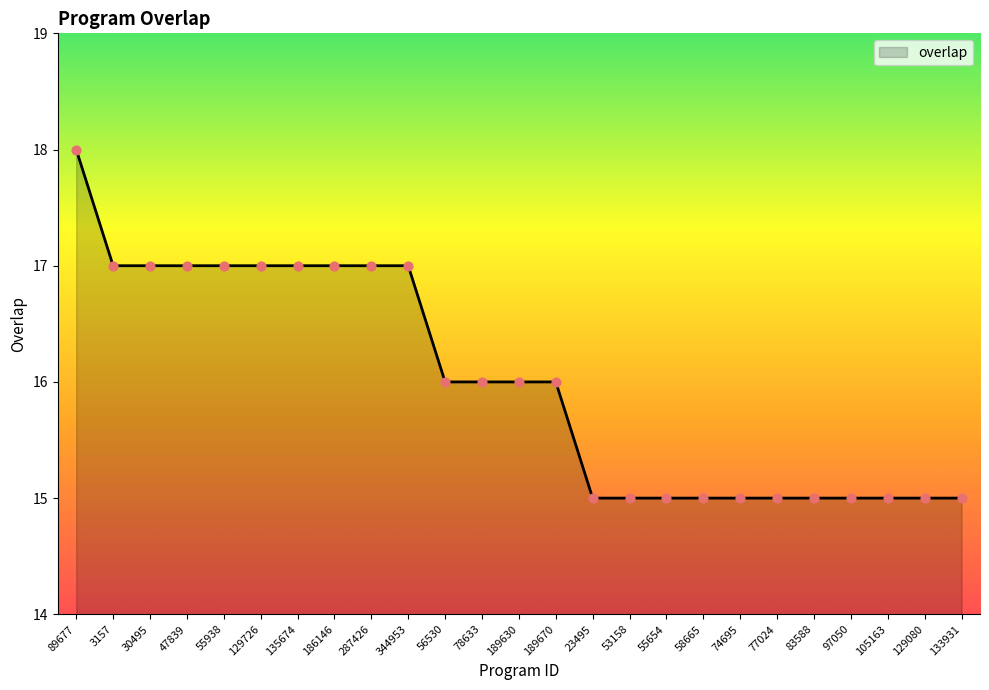

What is the ratio of the value at 23495 to the value at 189630?

0.9